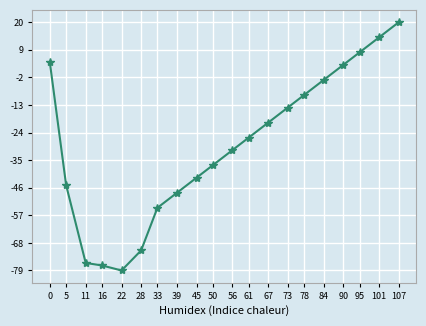

How many interior local valleys (lower than both neighbors) does the data have?

1